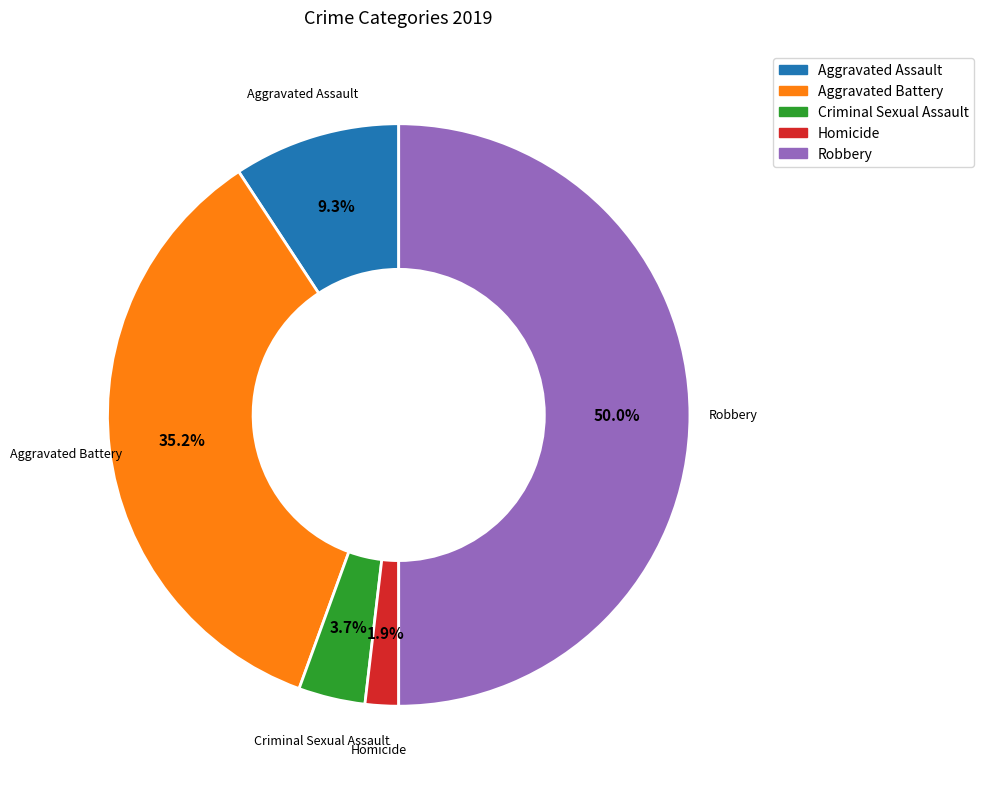

Which slice is the largest?

Robbery